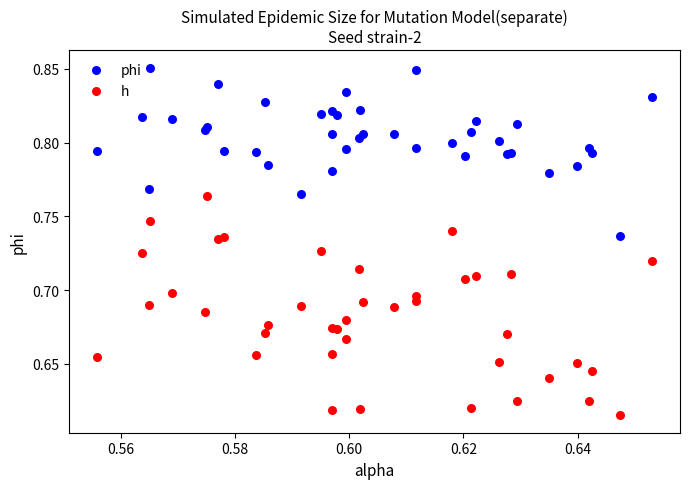

Which series contains the highest Y value?

phi